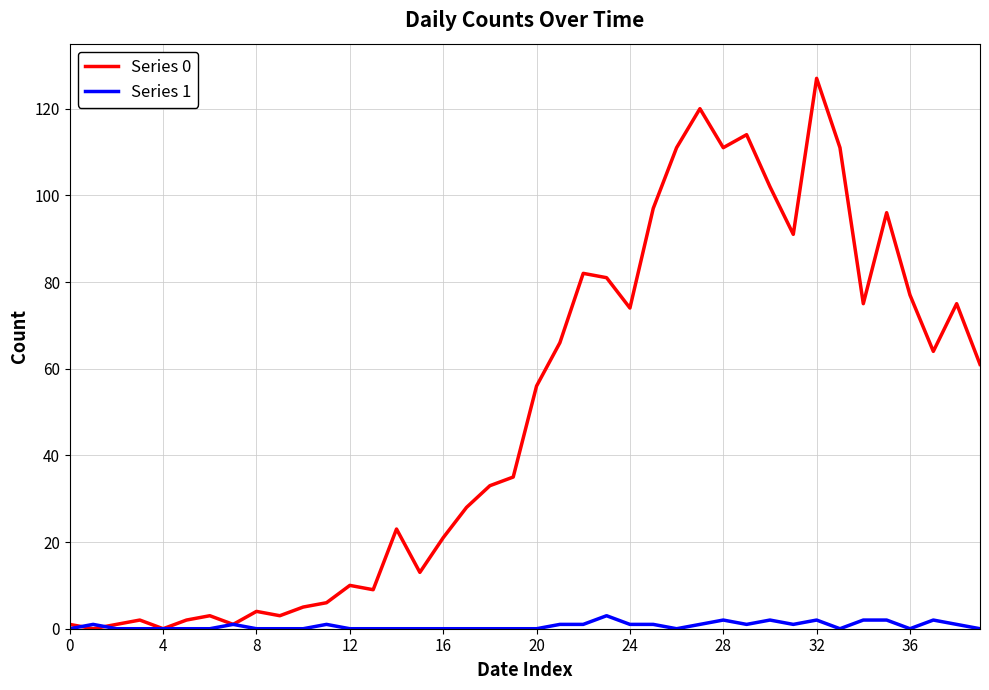

What is the greatest value displayed?

127